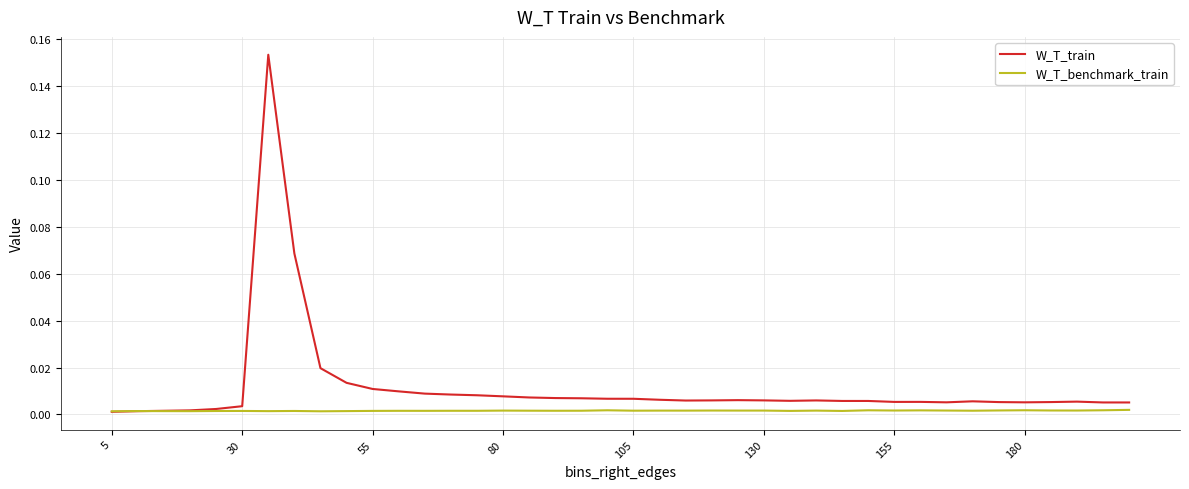

What is the sum of all W_T_train values?

0.5